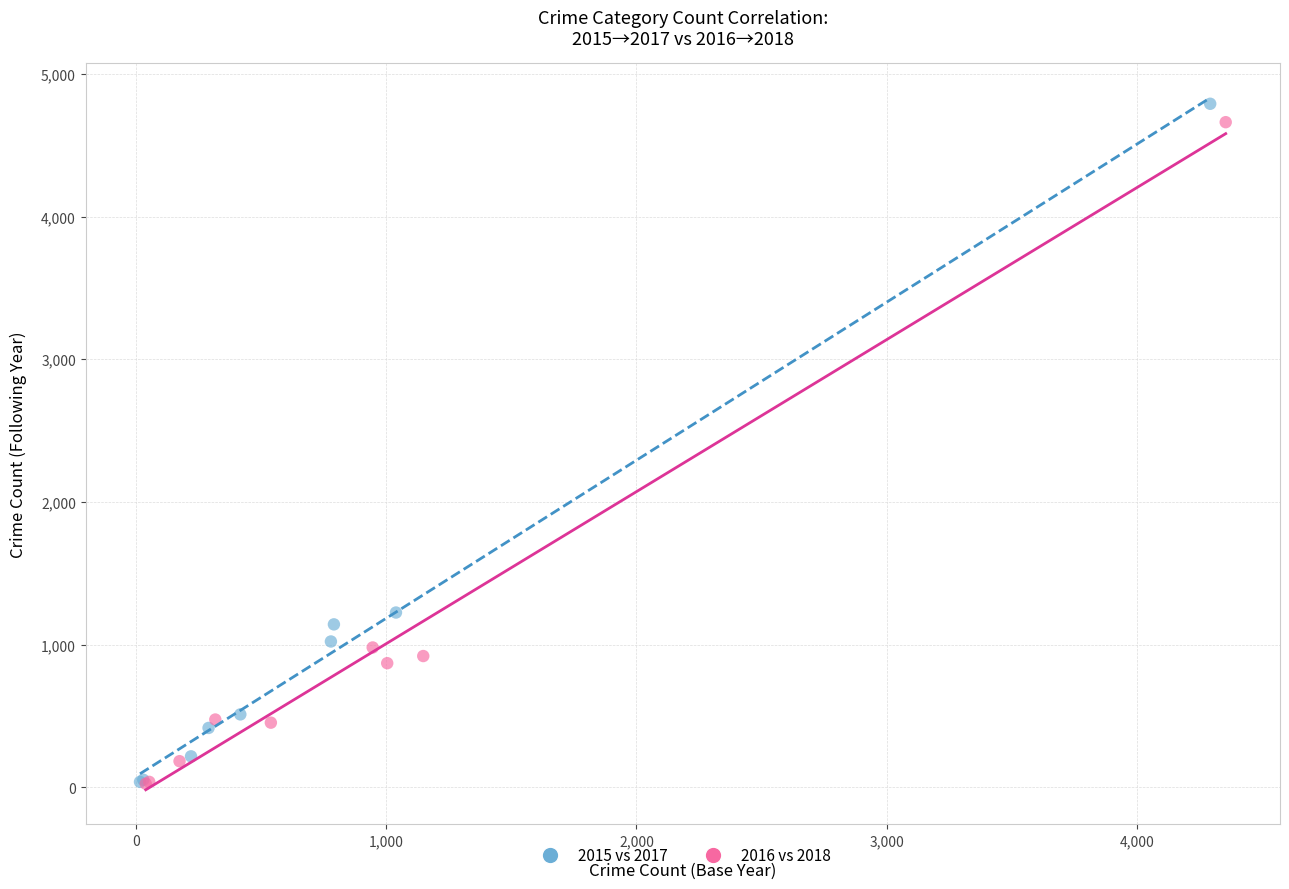

Which series has the largest Y range (max minus min)?

2015 vs 2017